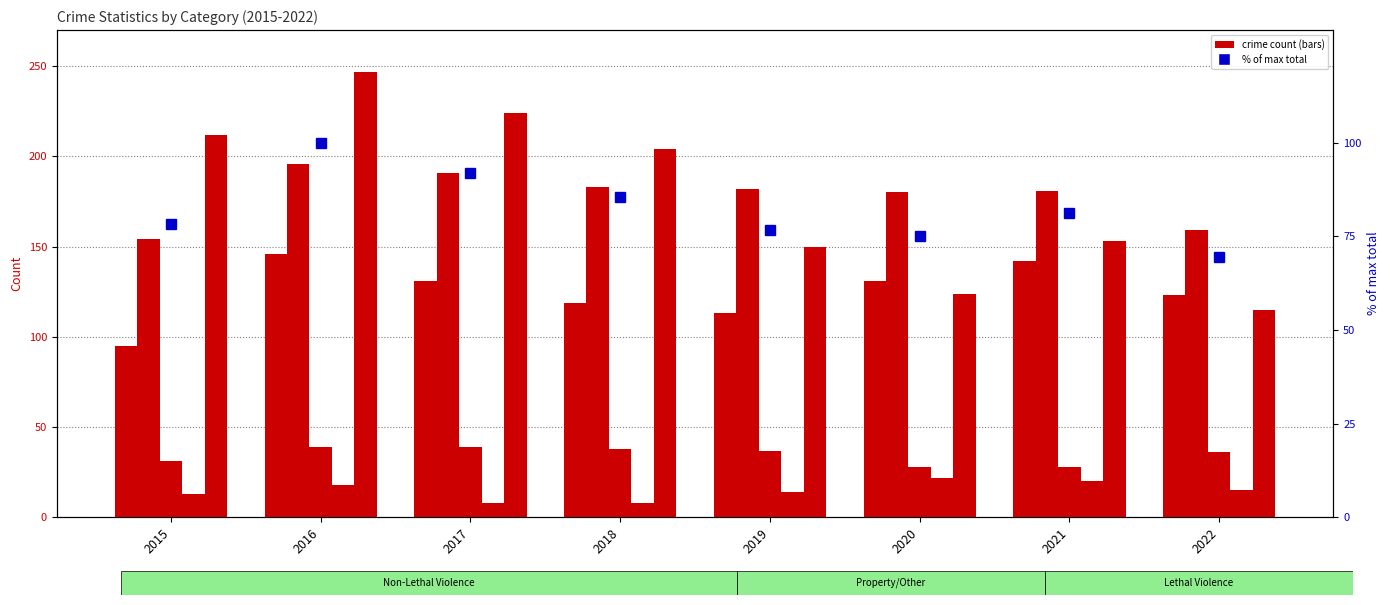

What is the spread (max minus min) of values at 2020?

158.0